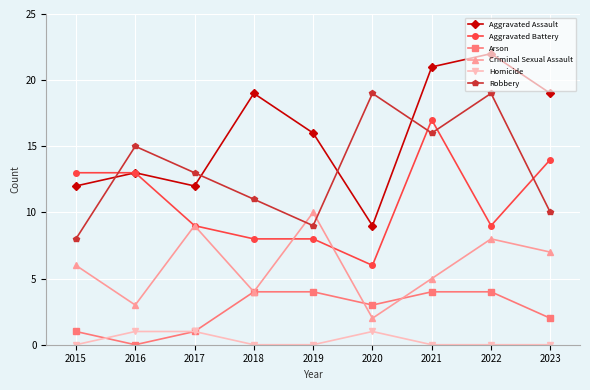

True or false: Criminal Sexual Assault has a value of 2 at 2022.

False